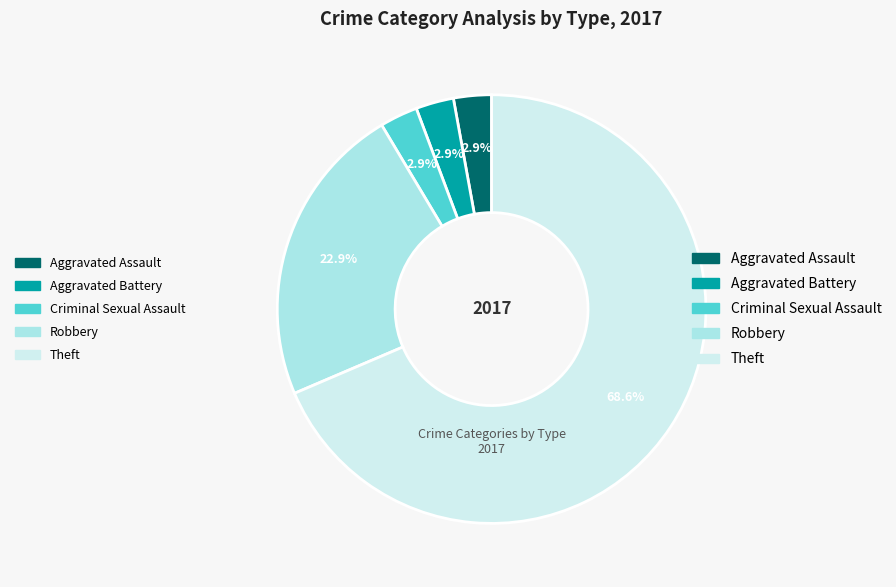

To the nearest percent, what portion does Robbery represent?

23%